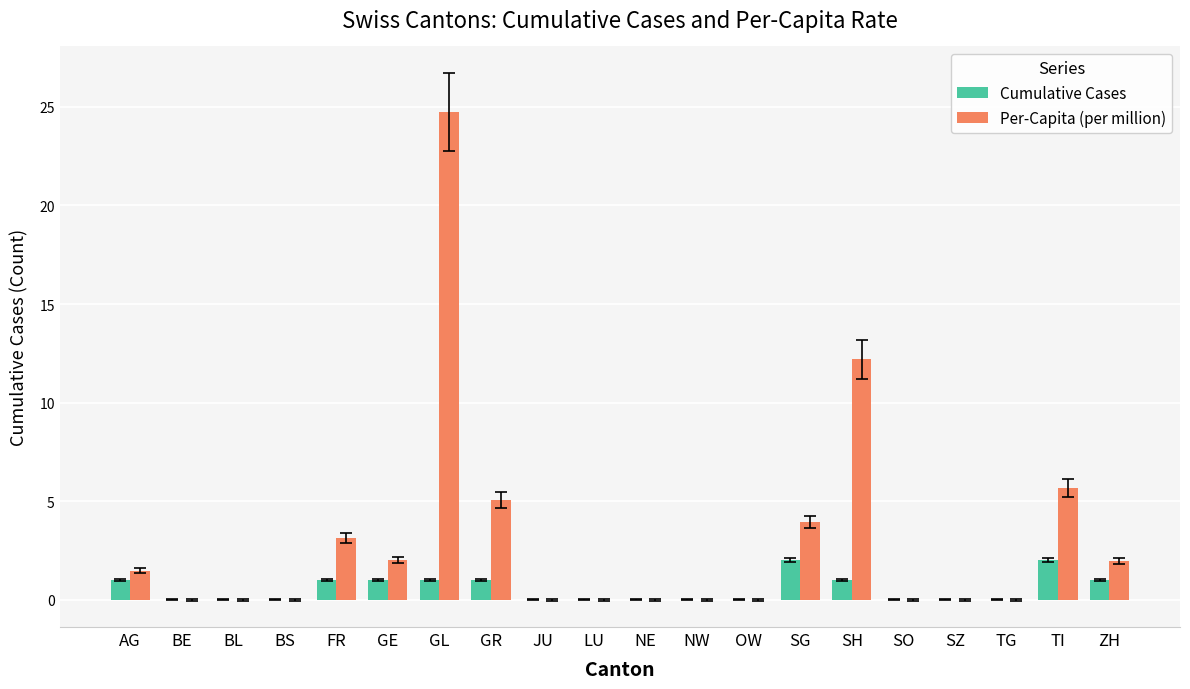

Which series changed the most between GL and OW?

Per-Capita (per million)